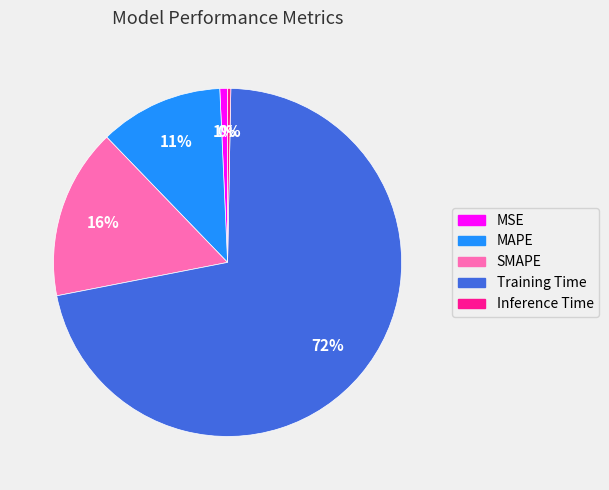

To the nearest percent, what portion does MSE represent?

1%